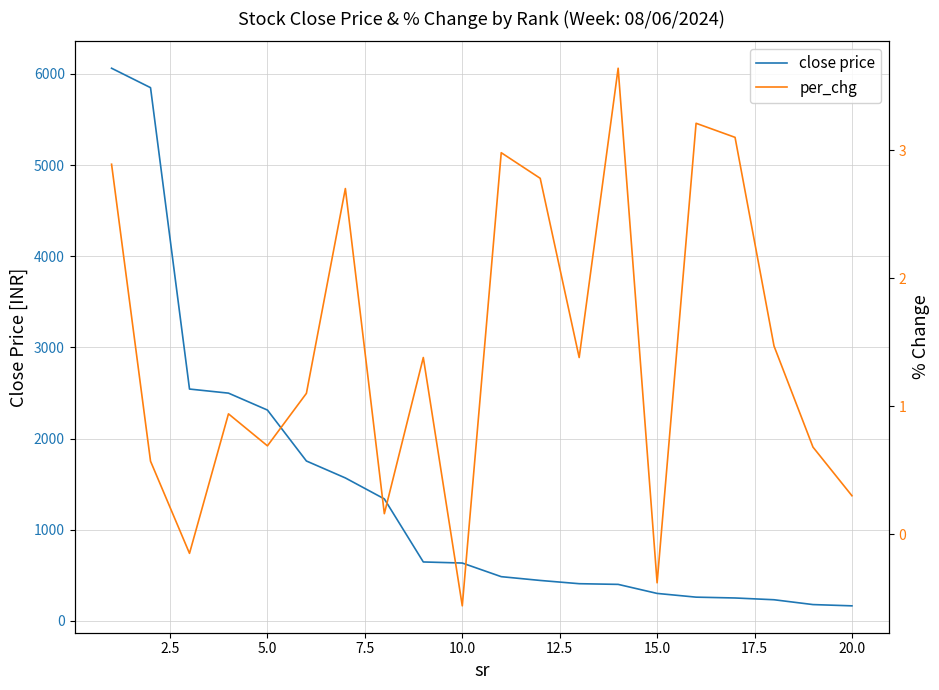

What is the smallest value displayed?

-0.6